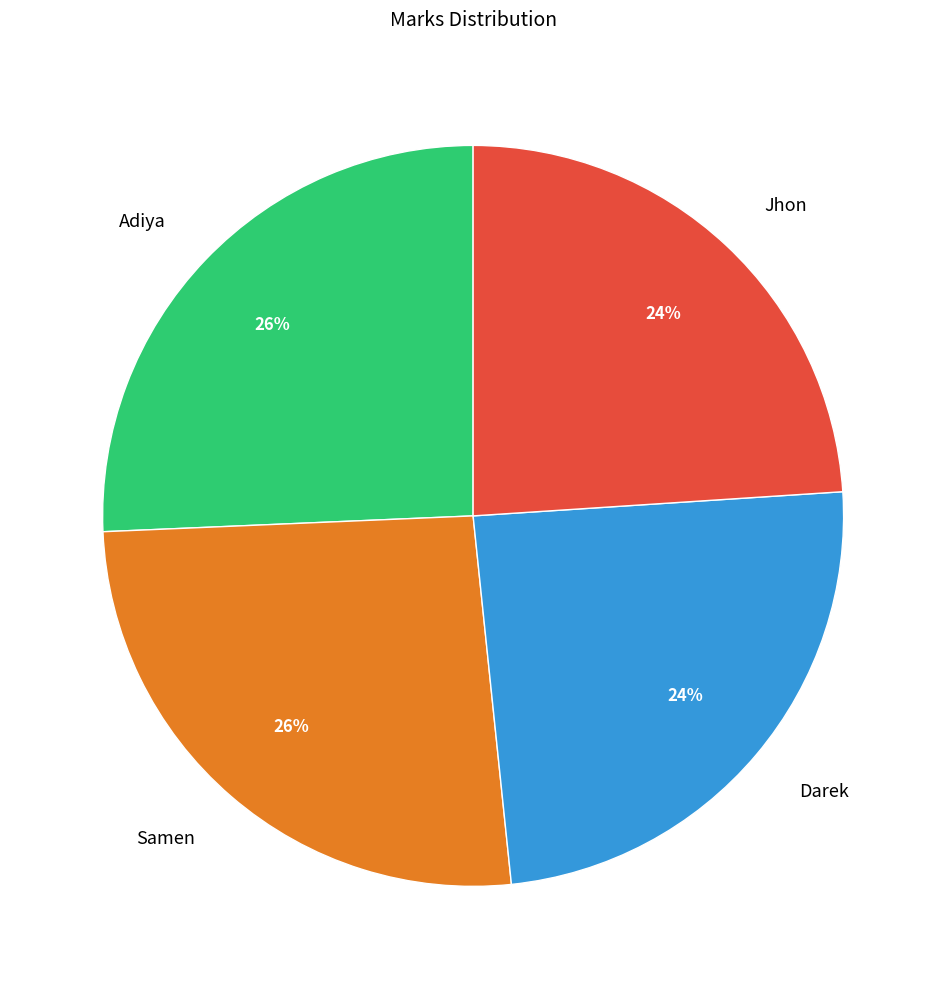

How many segments does this pie chart have?

4